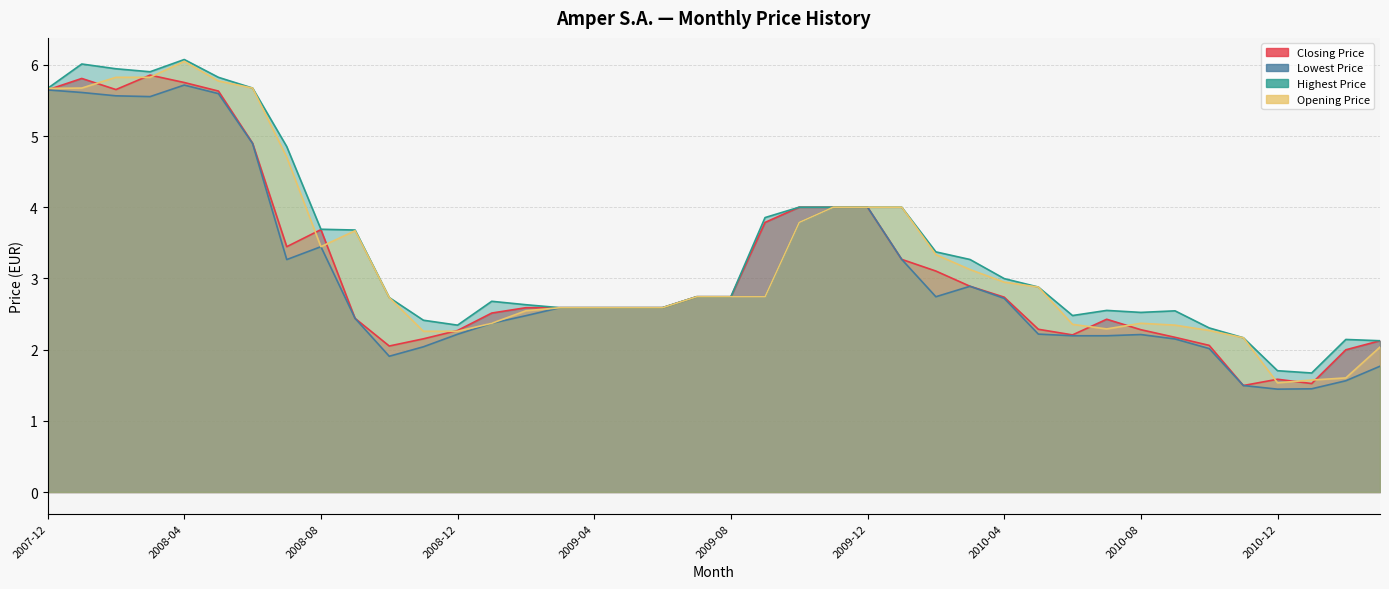

Which has a higher value, 2008-08 or 2010-11?

2008-08